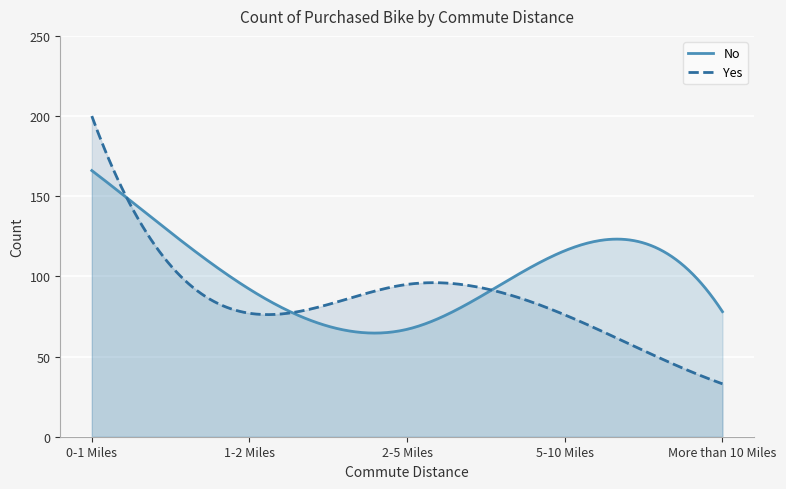

What is the difference between the maximum and minimum values in the Yes series?

167.0